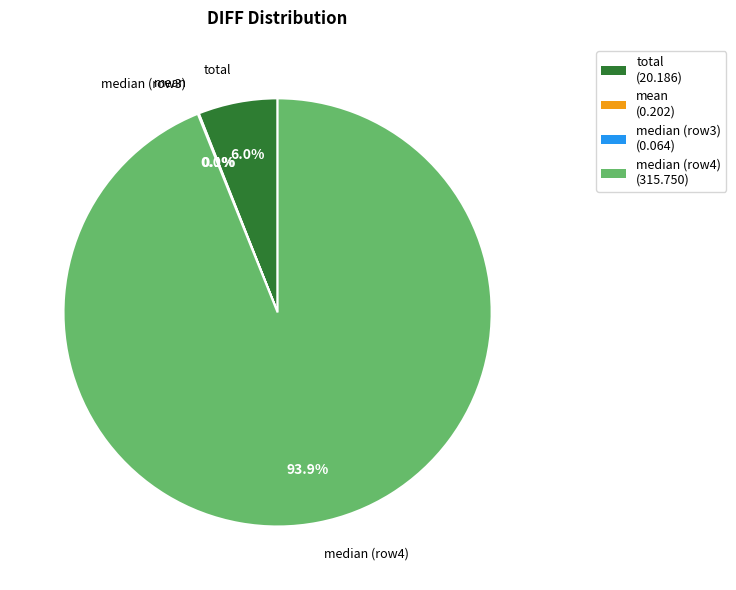

What percentage do total (20.186) and median (row4) (315.750) together represent?

99.9%